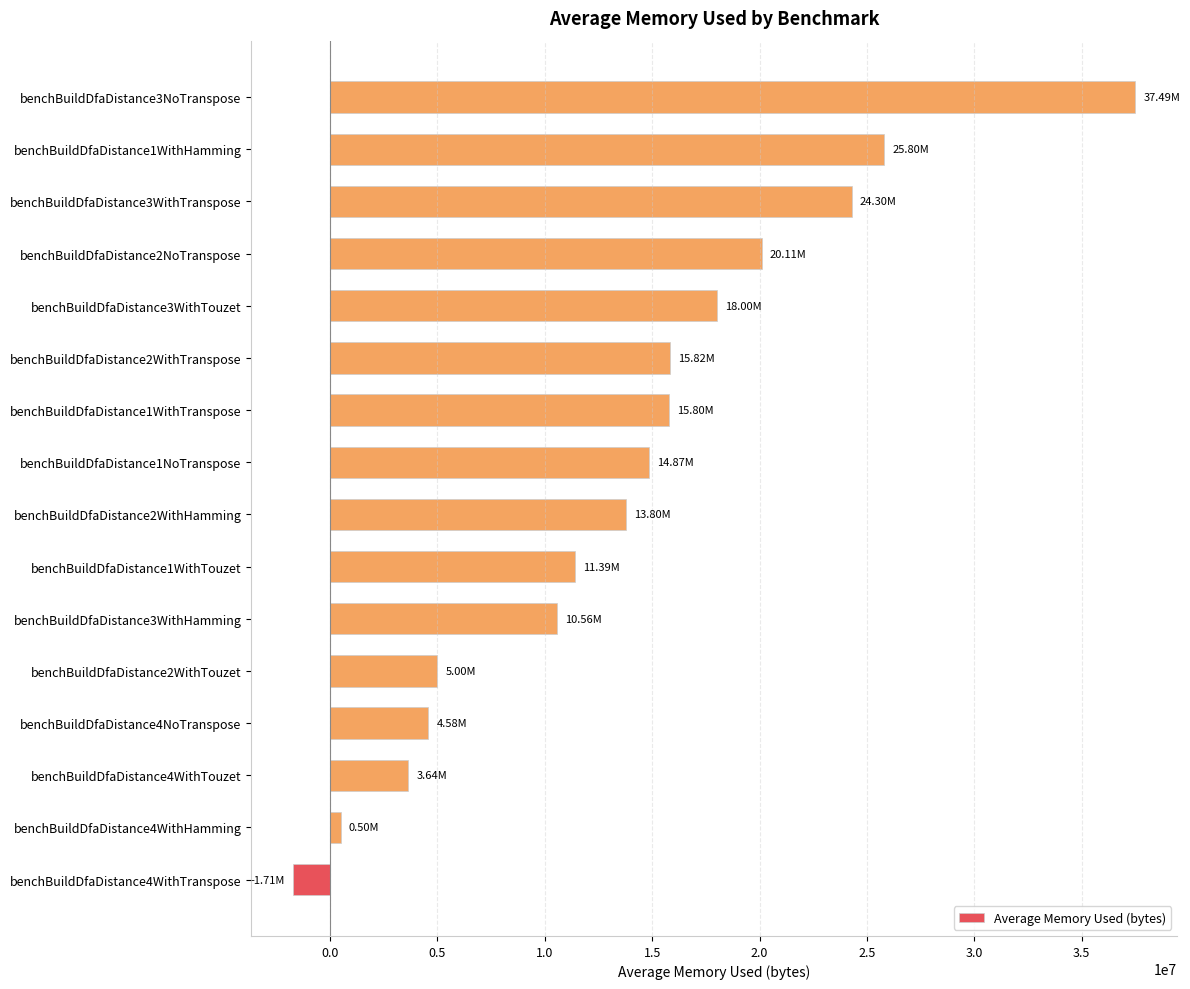

What is the sum of the values at benchBuildDfaDistance2WithHamming and benchBuildDfaDistance3WithTranspose?

38105319.2